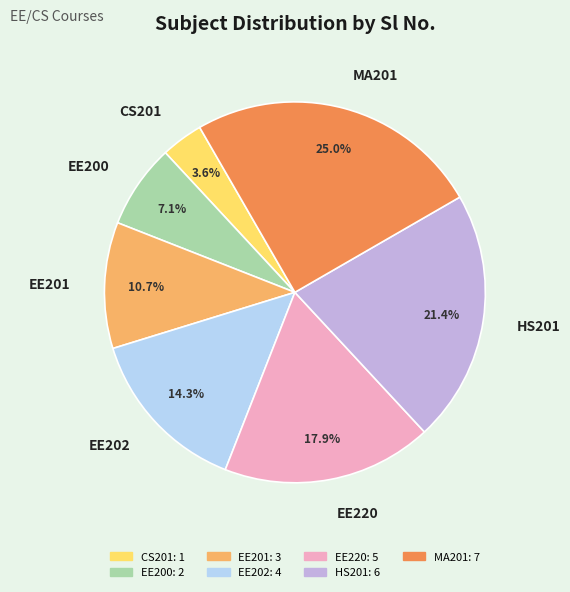

Count the number of slices in the pie.

7